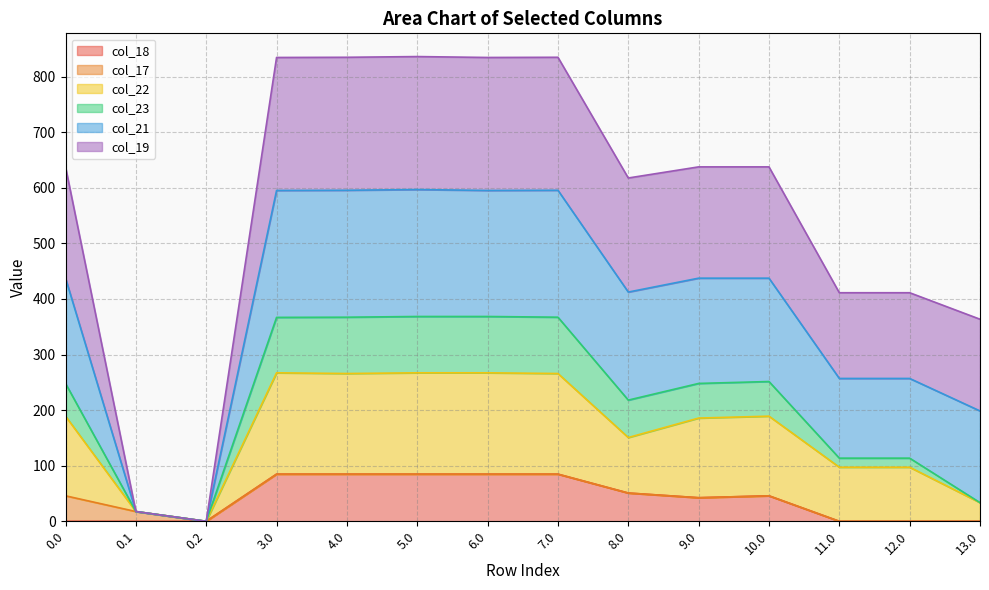

Rank the categories by col_23 value from highest to lowest.

6.0, 5.0, 4.0, 7.0, 3.0, 10.0, 0.0, 9.0, 8.0, 11.0, 12.0, 13.0, 0.1, 0.2